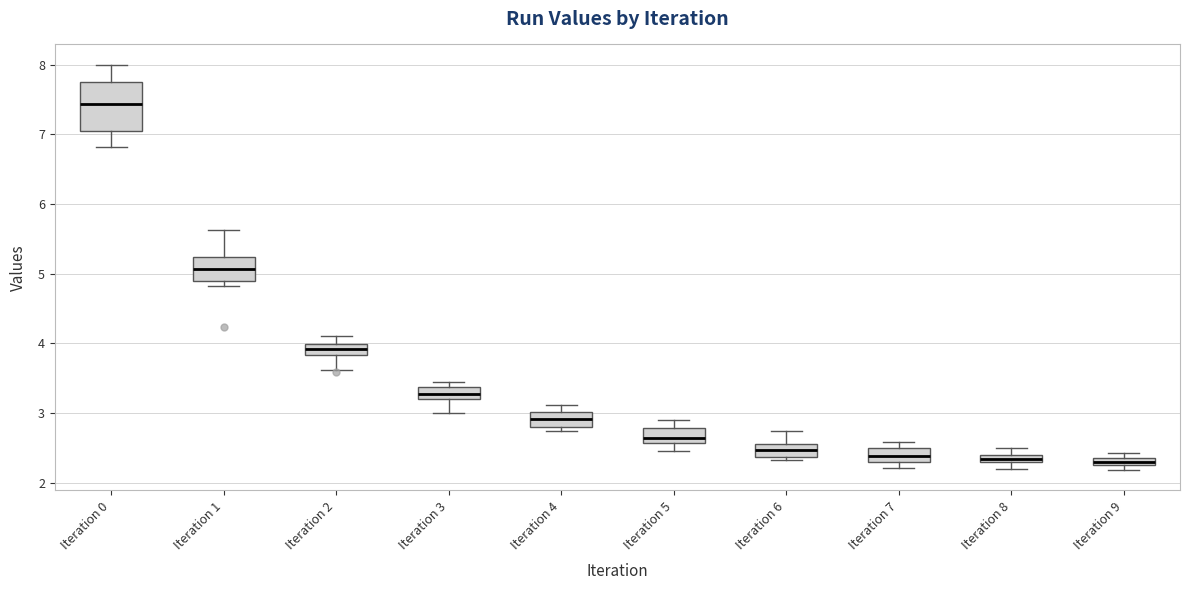

Where does the lower whisker of the box for Iteration 3 end on the y-axis? The values are not printed on the chart, so give them approximately, as read against the axis.

3.0